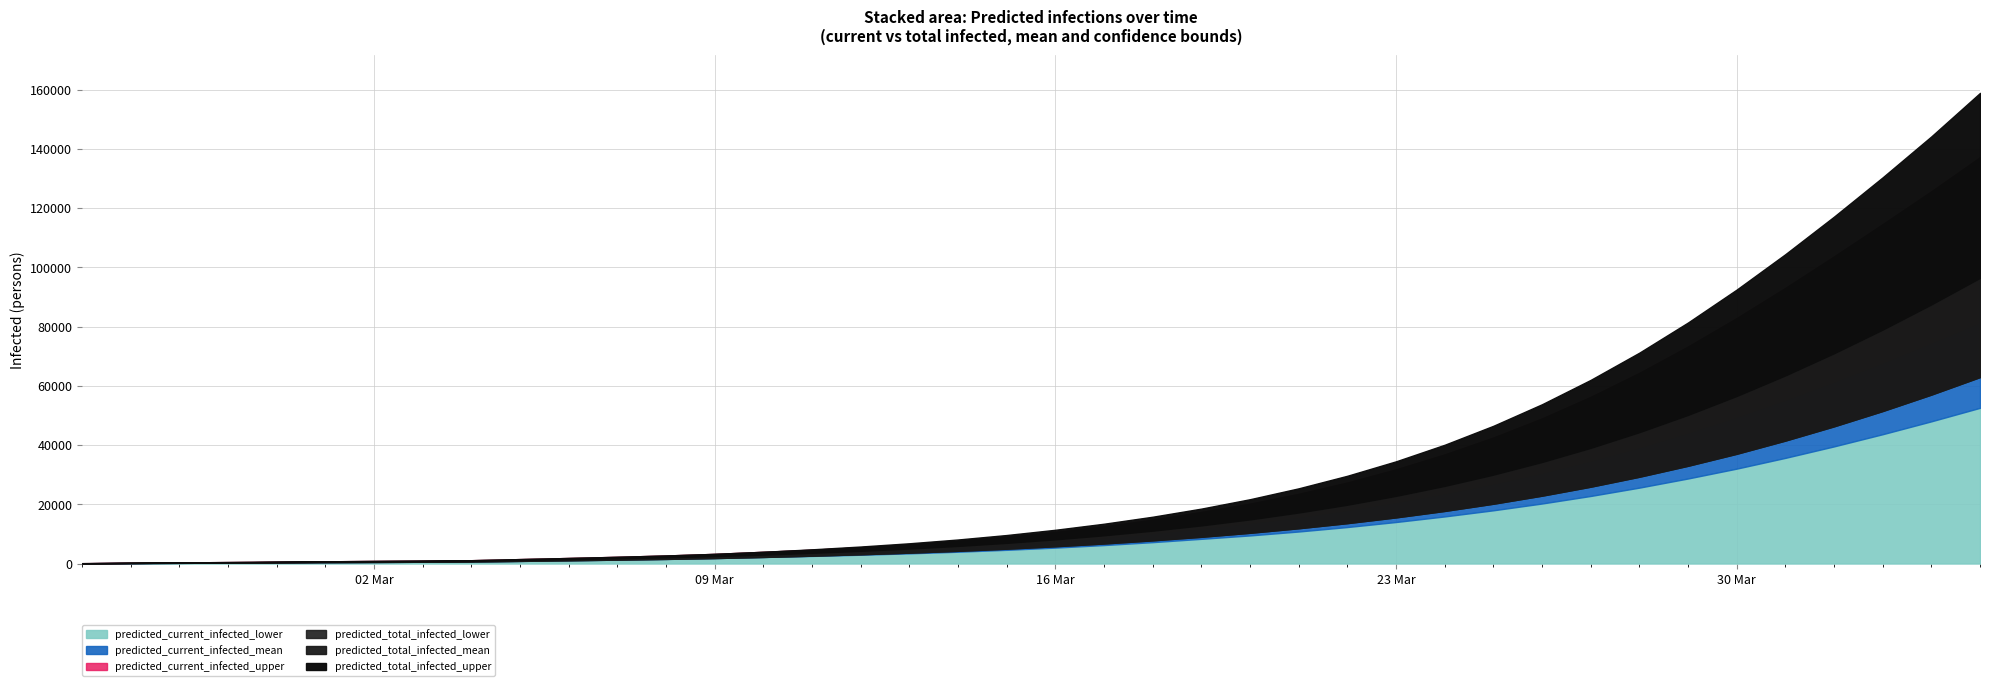

True or false: predicted_total_infected_lower has a value of 29301 at 32.

True